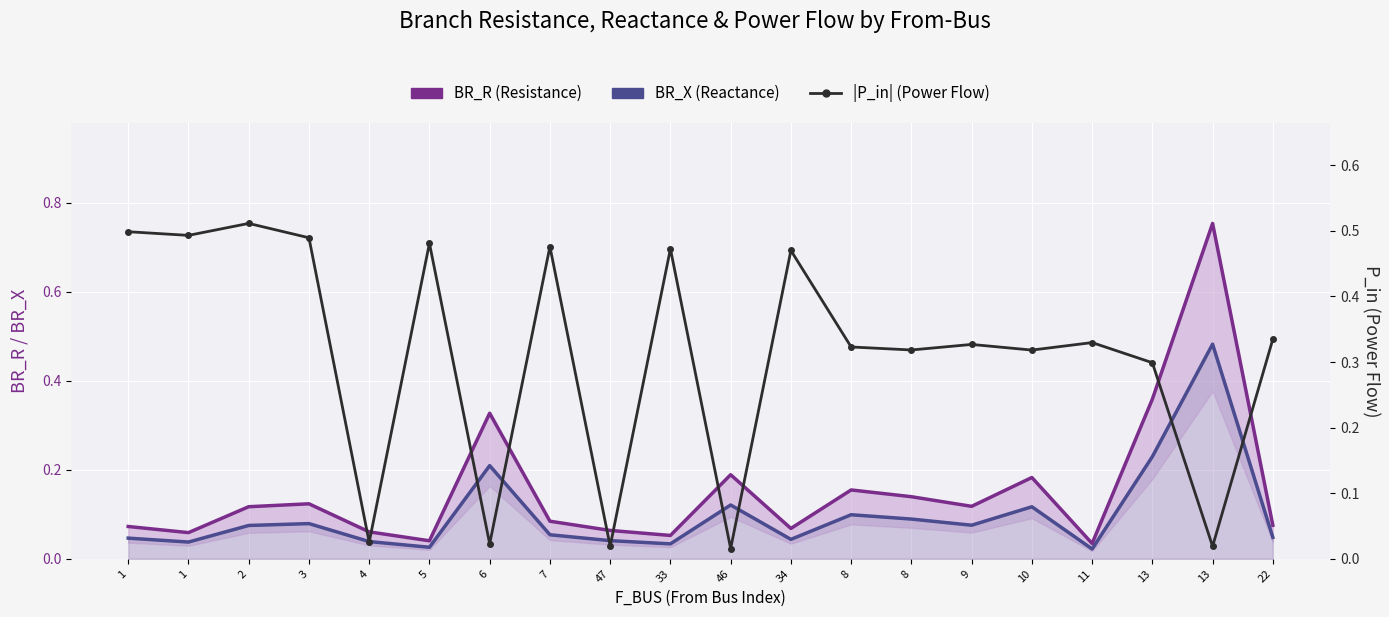

Rank the series by their average value, from highest to lowest.

|P_in| (Power Flow), BR_R (Resistance), BR_X (Reactance)